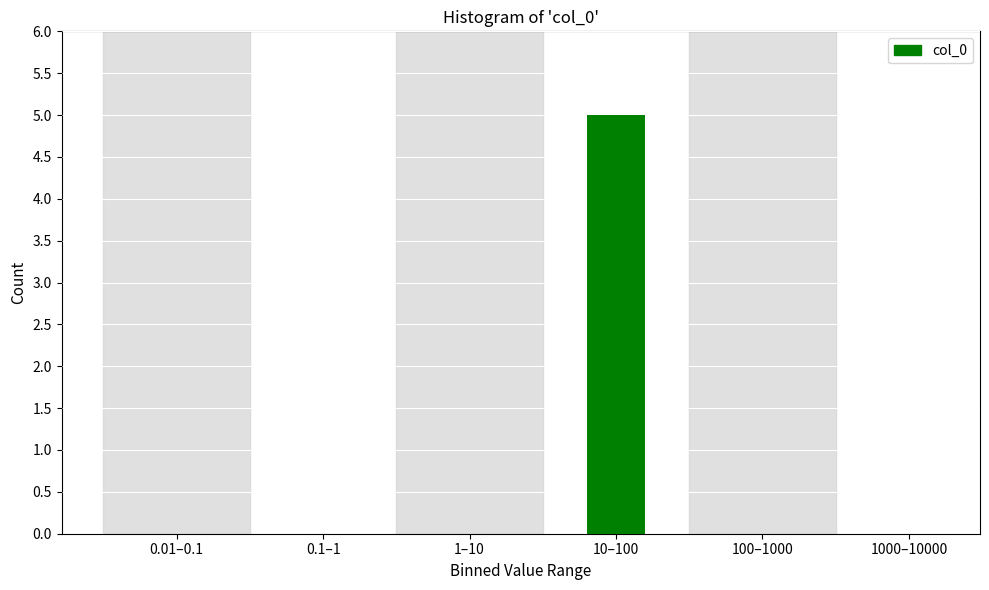

Reading left to right, list all the values displayed in this chart.

0.01–0.1=0	0.1–1=0	1–10=0	10–100=5	100–1000=0	1000–10000=0